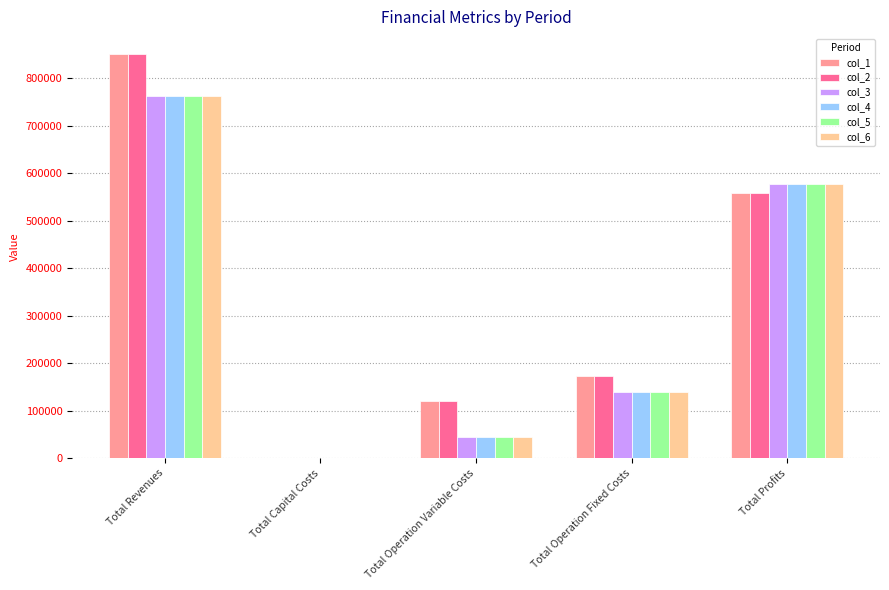

What is the spread (max minus min) of values at Total Revenues?

88650.5